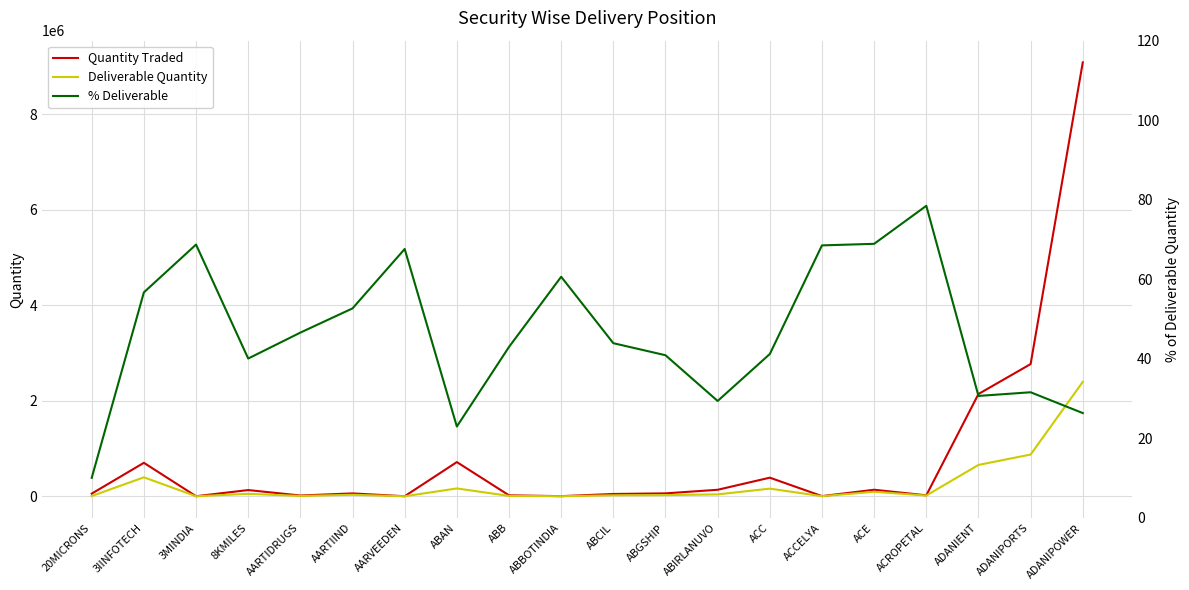

What is the label of the 8th point from the left?

ABAN